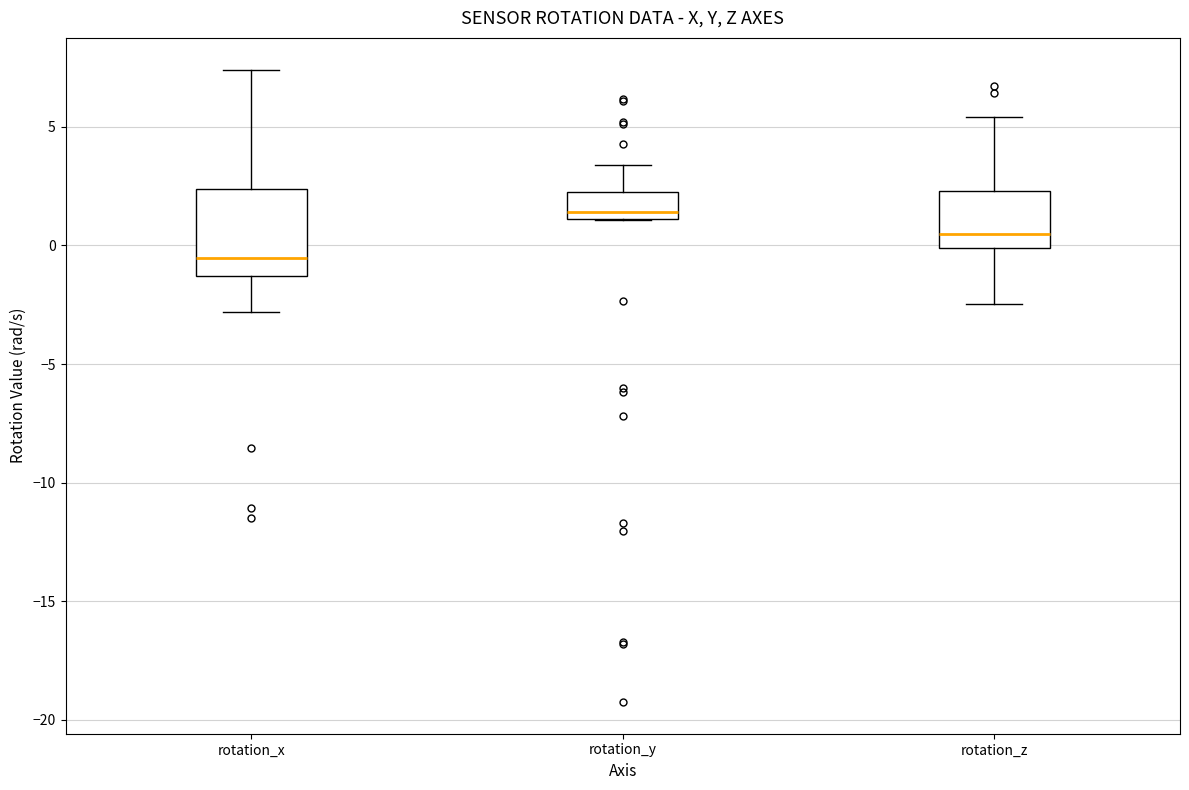

Which box is the tallest, from its lower edge to its upper edge?

rotation_x